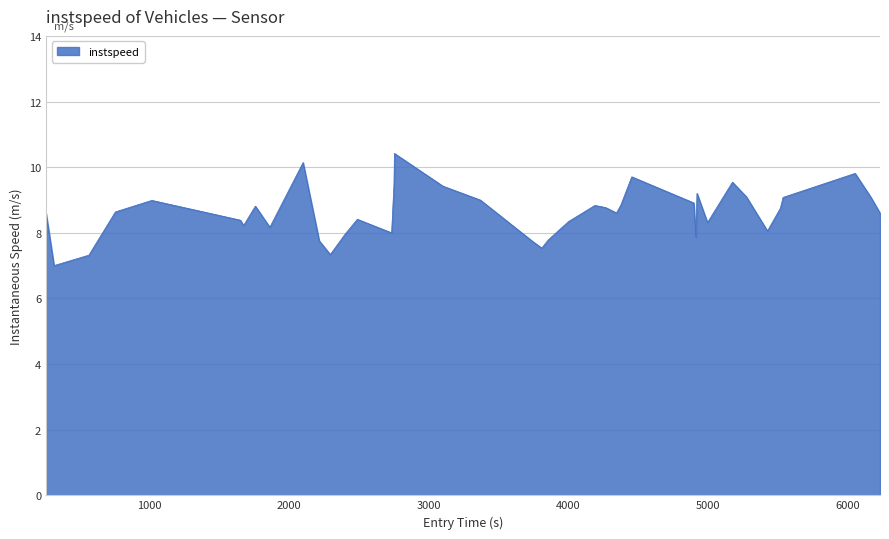

What is the smallest value displayed?

7.0